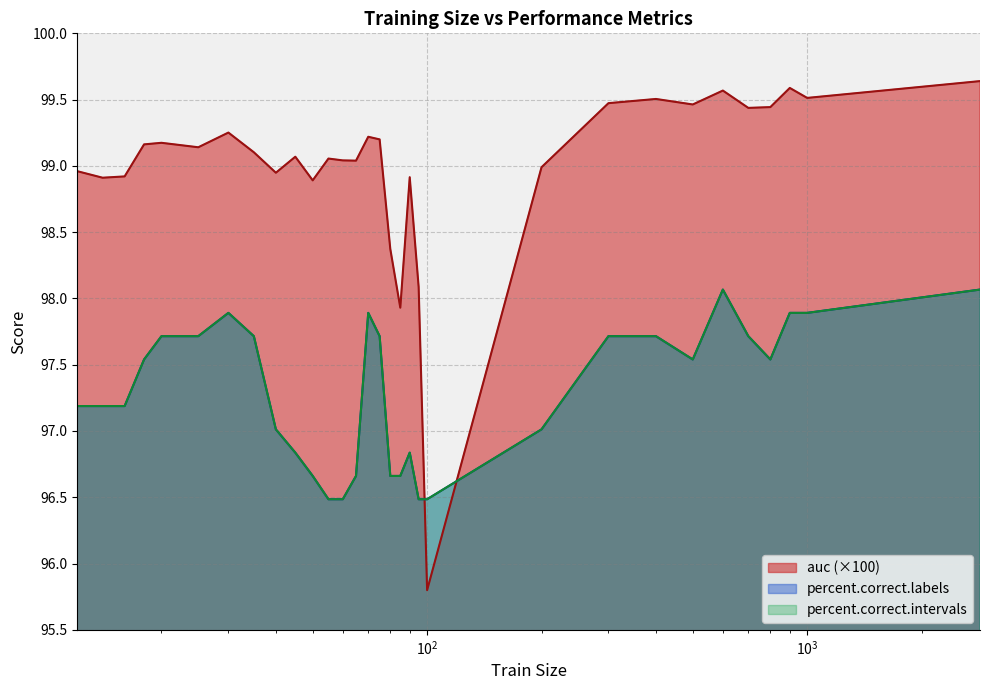

Rank the series by their maximum value, from highest to lowest.

auc, percent.correct.labels, percent.correct.intervals